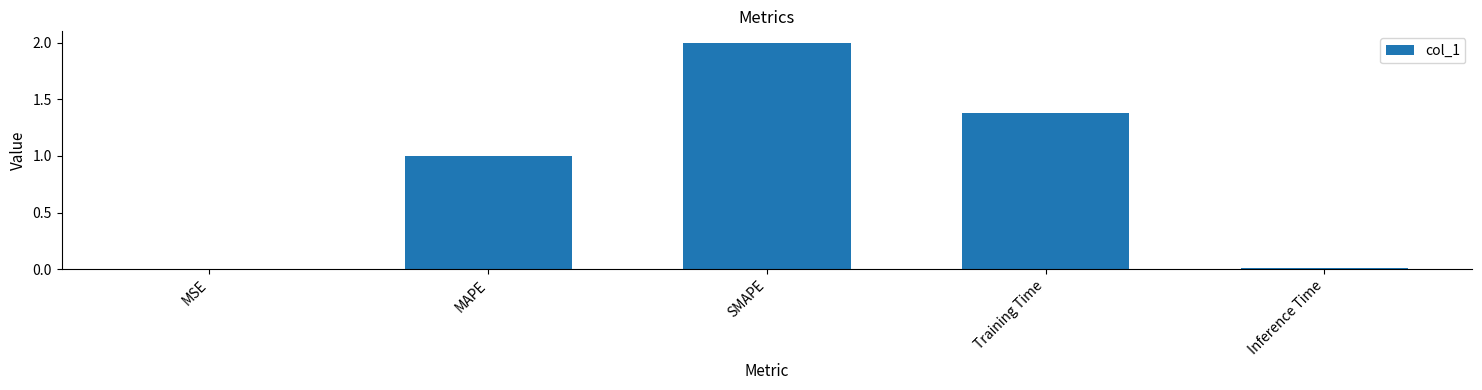

What is the average value?

0.9